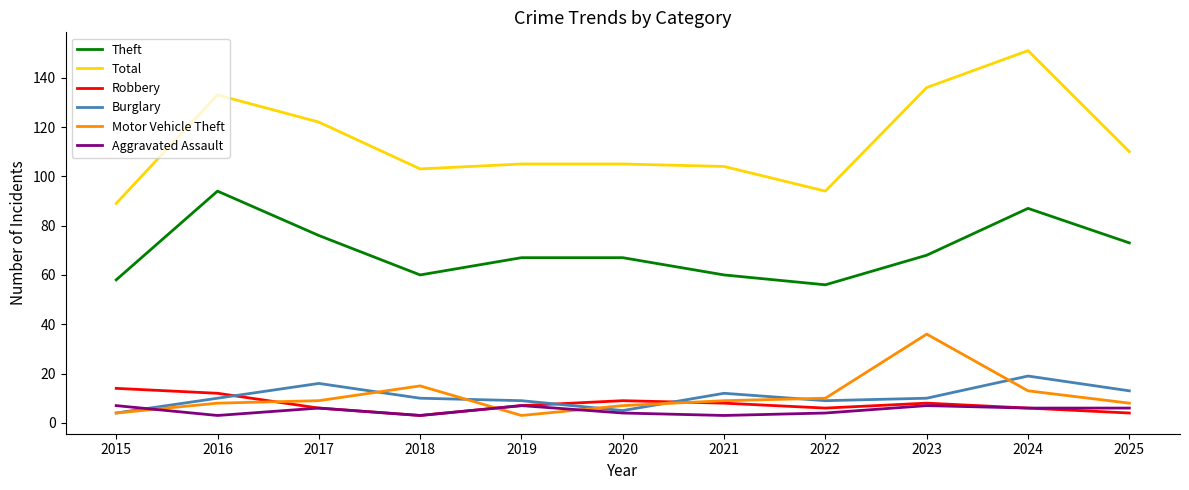

What is the average value of the Burglary series?

11